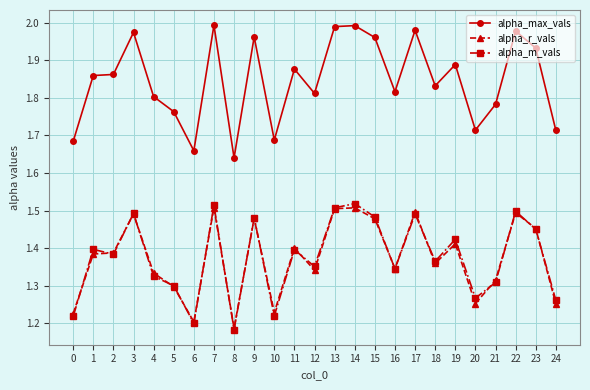

True or false: alpha_r_vals and alpha_max_vals cross at least once.

False